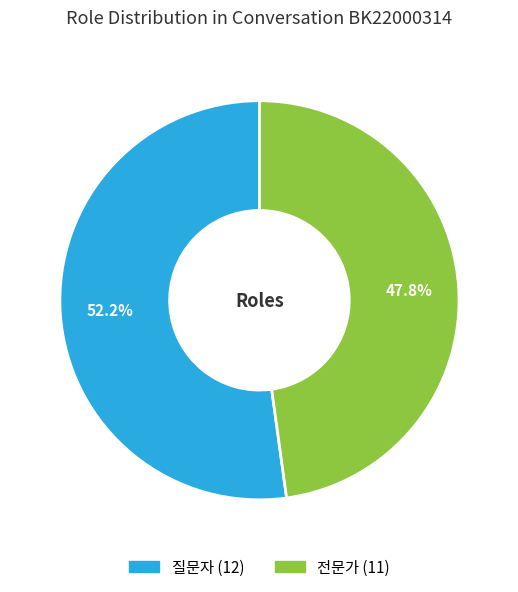

Approximately how many times larger is the value at 전문가 compared to 질문자?

0.9